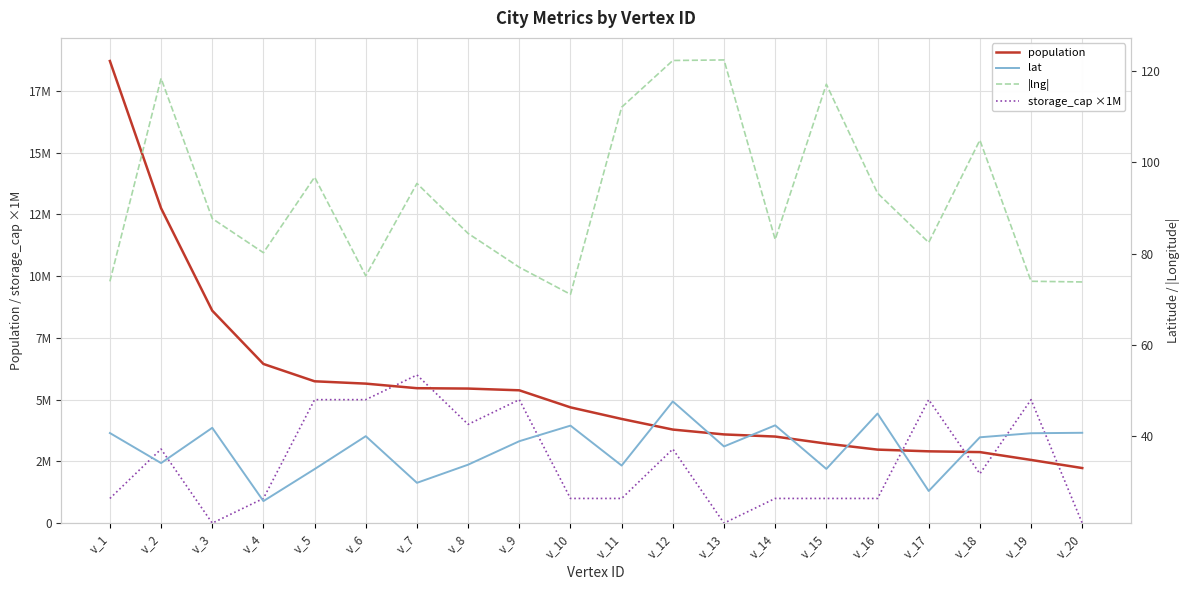

The value of |lng| at v_4 is 80.2. True or false?

True